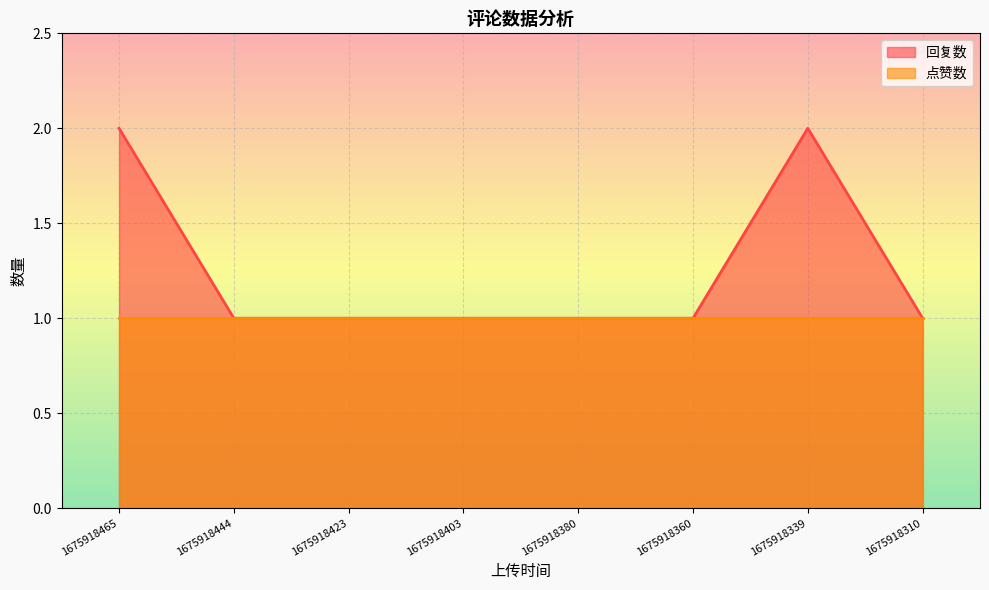

What is the sum of the values at 1675918310 and 1675918403?

2